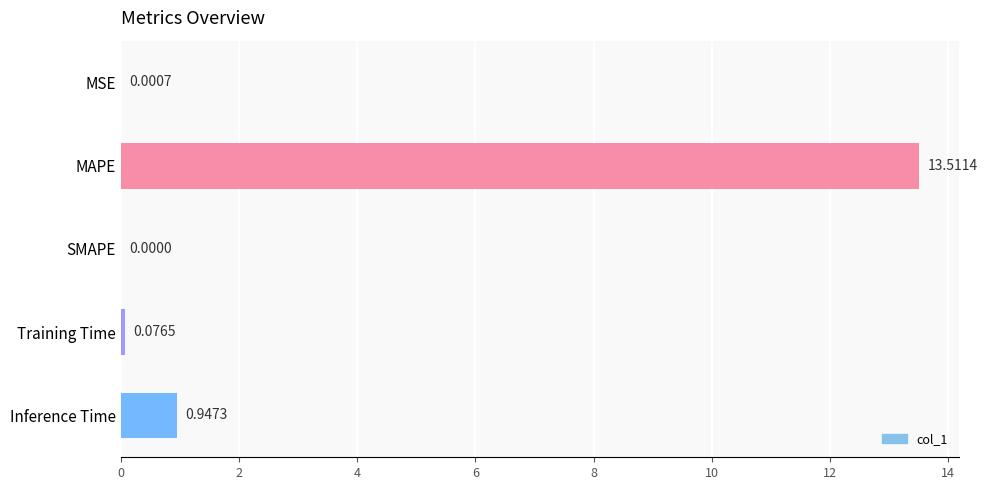

Are the bars grouped side by side (vs. stacked)?

No